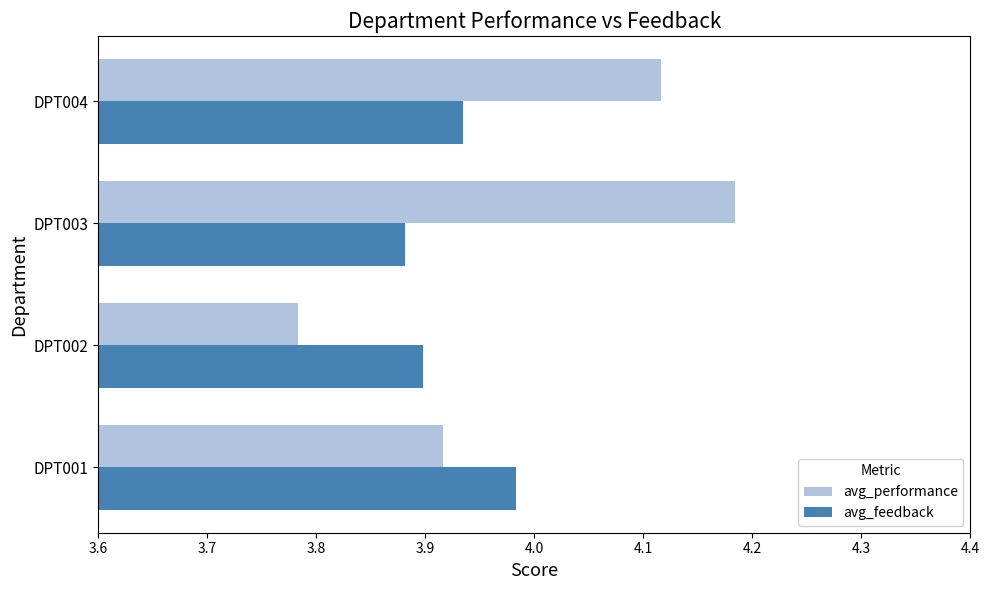

Which category has the lowest value in the avg_performance series?

DPT002